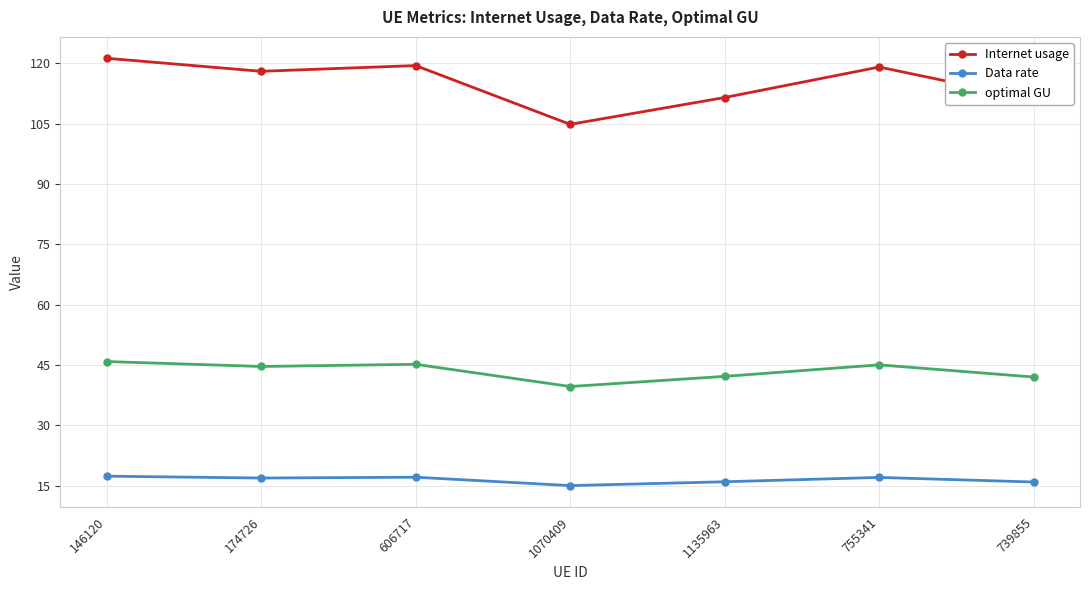

Rank the series by their maximum value, from highest to lowest.

Internet usage, optimal GU, Data rate